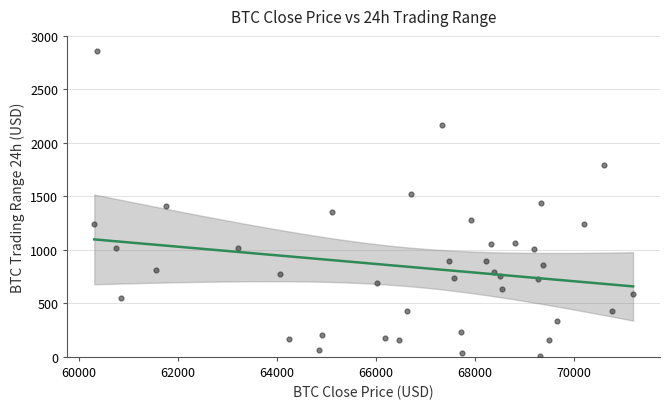

What is the range of Y values (max minus min)?

2847.9